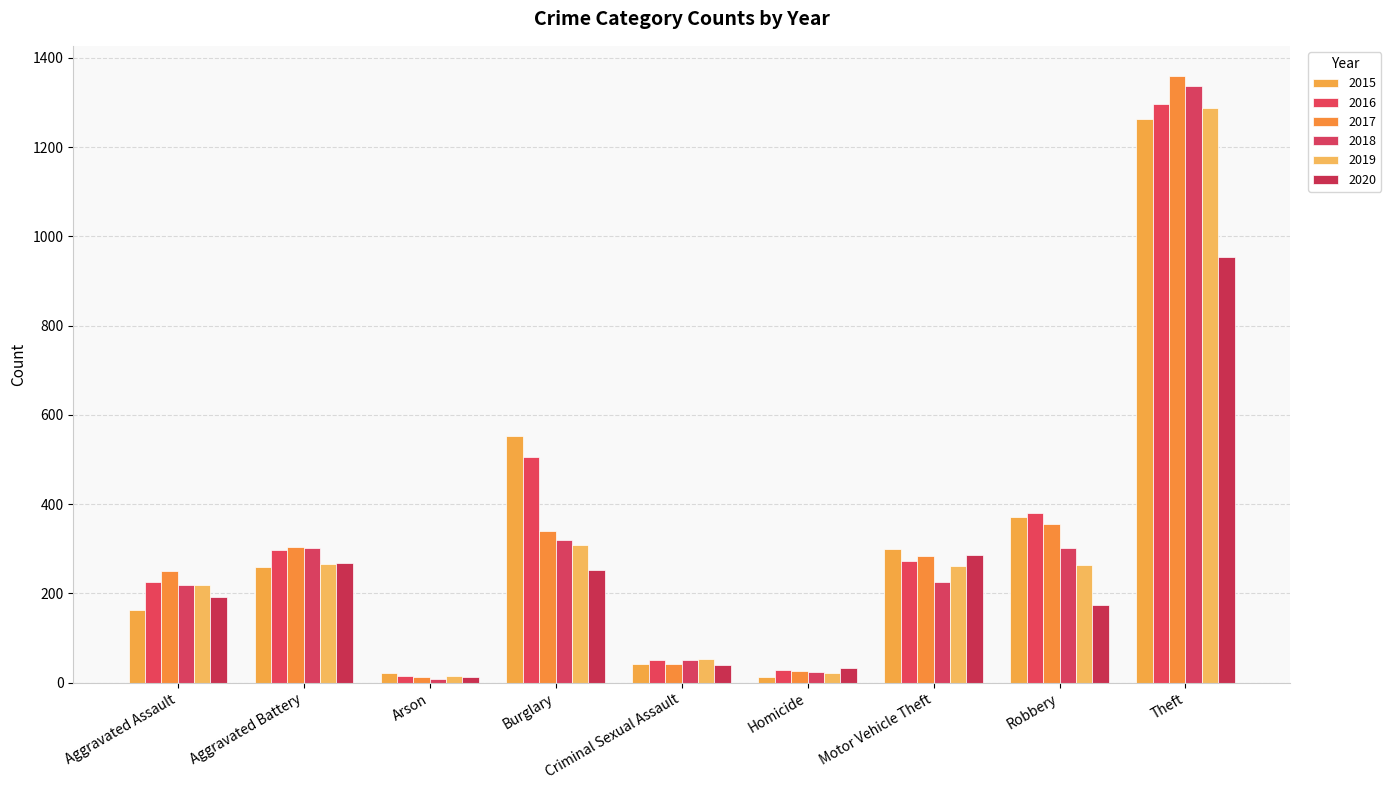

Are the bars grouped side by side (vs. stacked)?

Yes